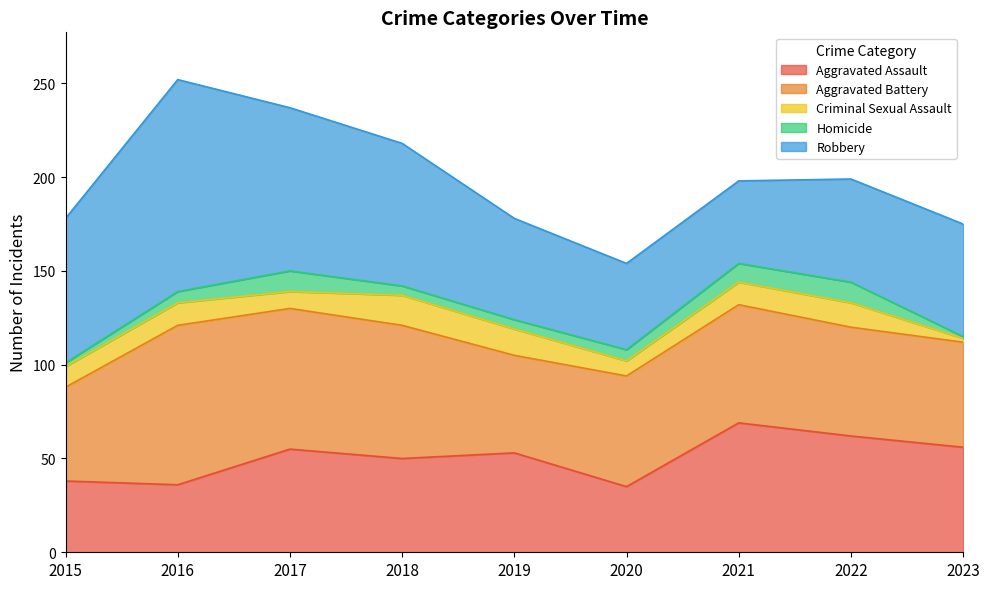

Which series changed the most between 2020 and 2023?

Aggravated Assault